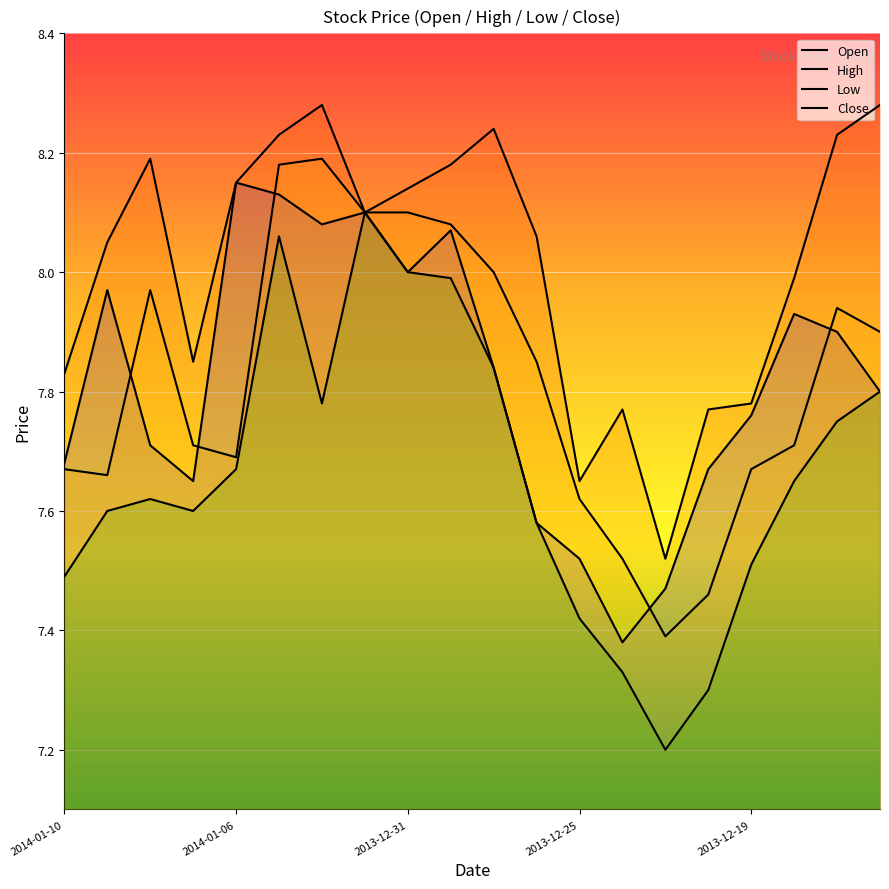

Does the chart display data point markers on the line(s)?

No